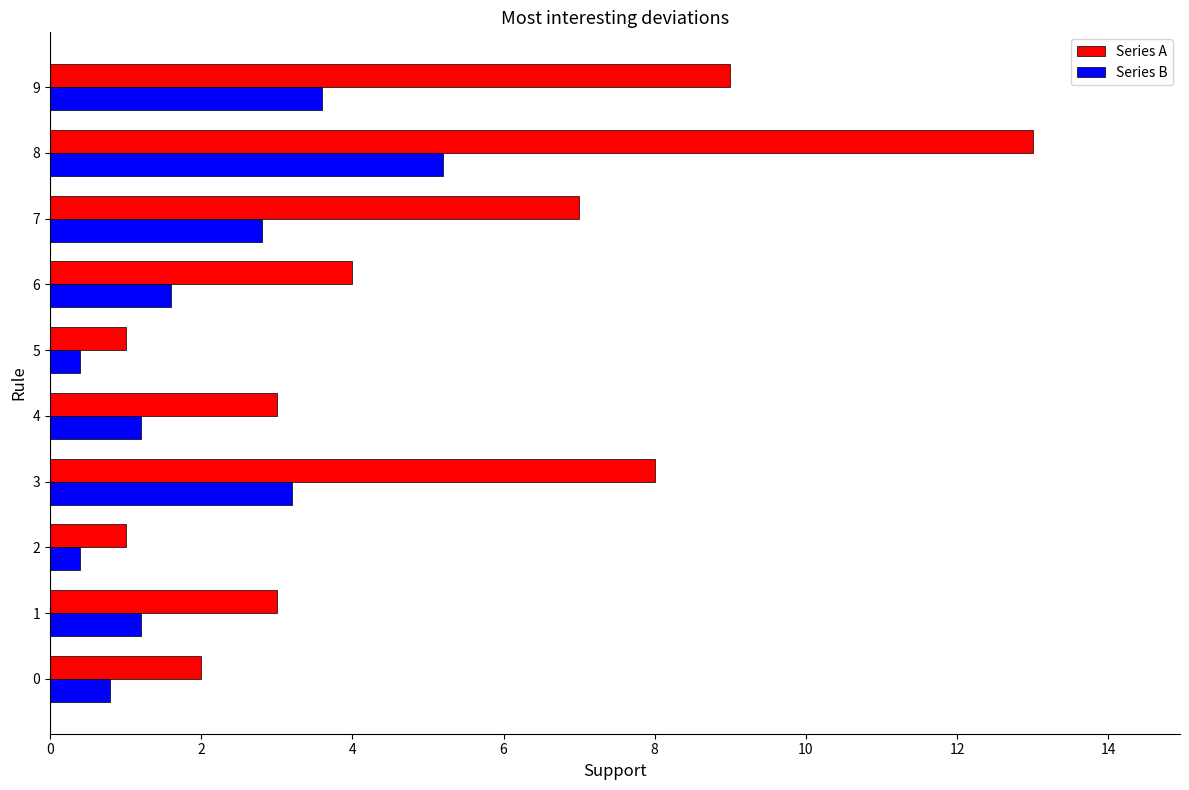

What is the spread (max minus min) of values at 8?

7.8